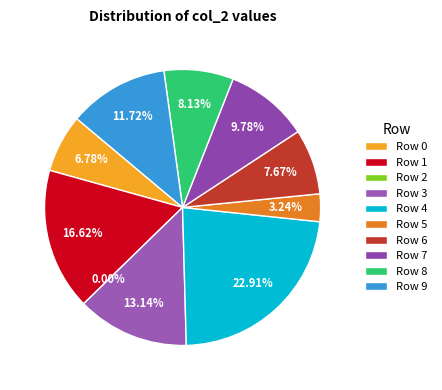

Does 4 account for over 50% of the chart?

No